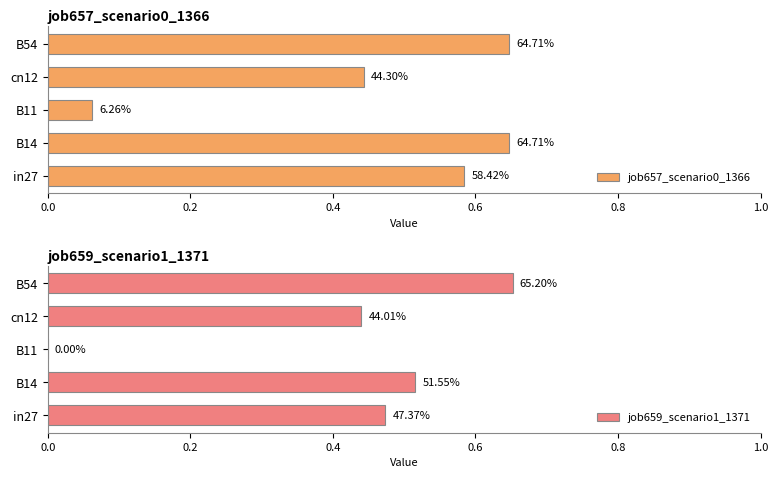

Reading left to right, list all the values displayed in this chart.

job657_scenario0_1366: 0.6	0.6	0.1	0.4	0.6
job659_scenario1_1371: 0.5	0.5	0.0	0.4	0.7